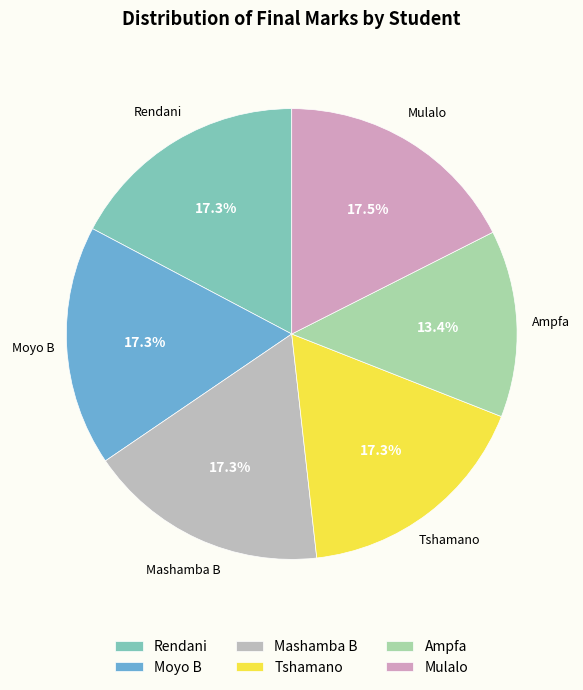

Is there a majority slice in this chart?

No